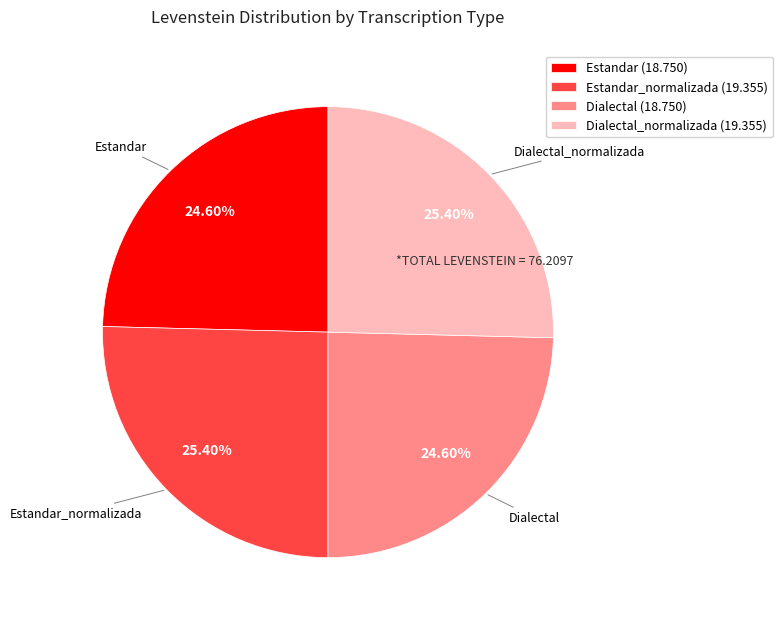

Count the number of slices in the pie.

4